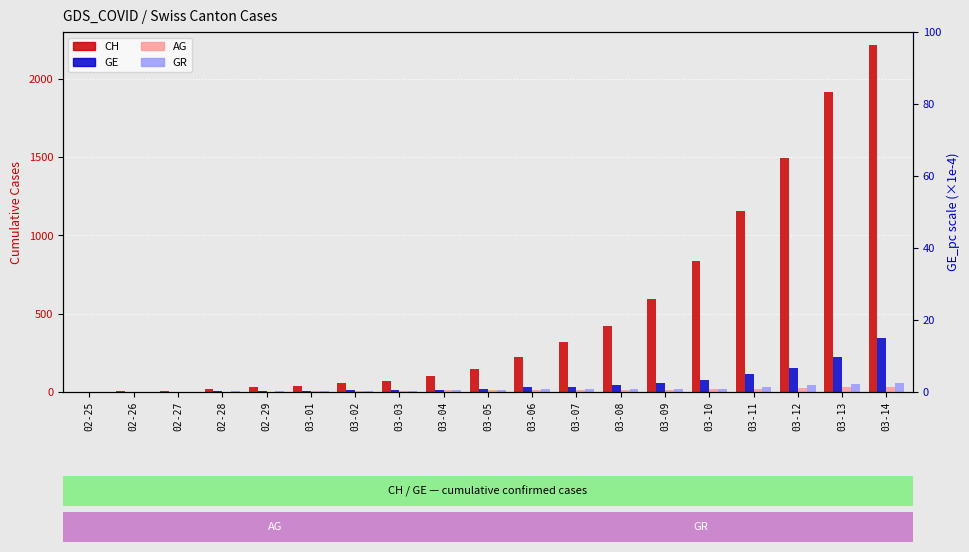

What is the greatest value displayed?

2220